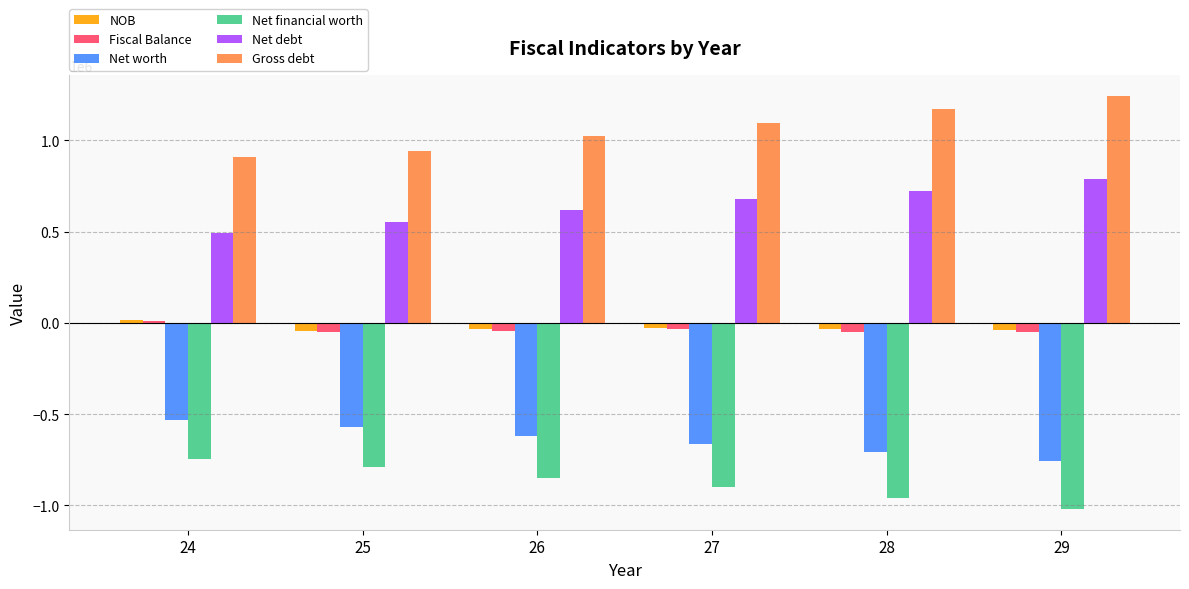

What is the spread (max minus min) of values at 26?

1872077.0